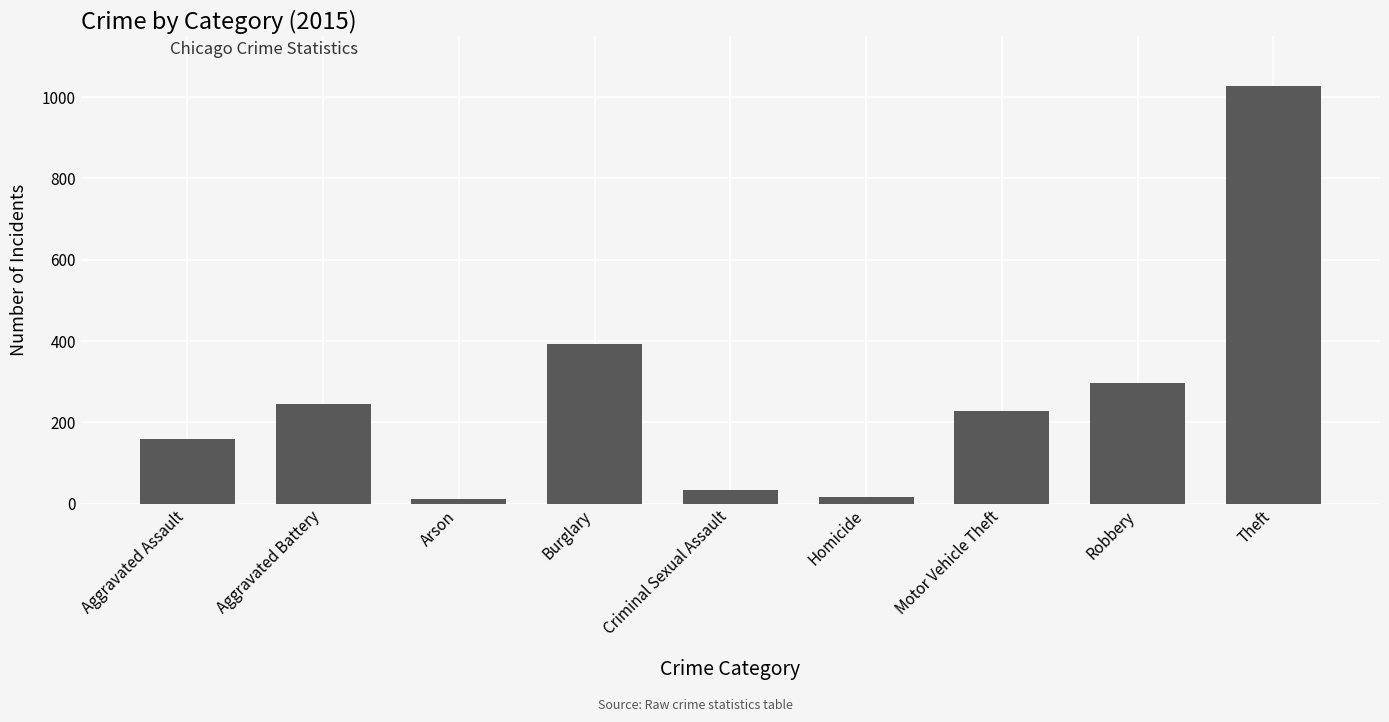

Reading right to left, what are all the values shown in this chart?

Theft=1027	Robbery=297	Motor Vehicle Theft=228	Homicide=17	Criminal Sexual Assault=34	Burglary=393	Arson=11	Aggravated Battery=246	Aggravated Assault=160